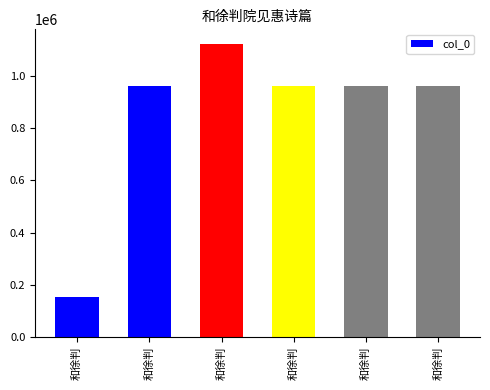

What is the minimum value shown in the chart?

151009